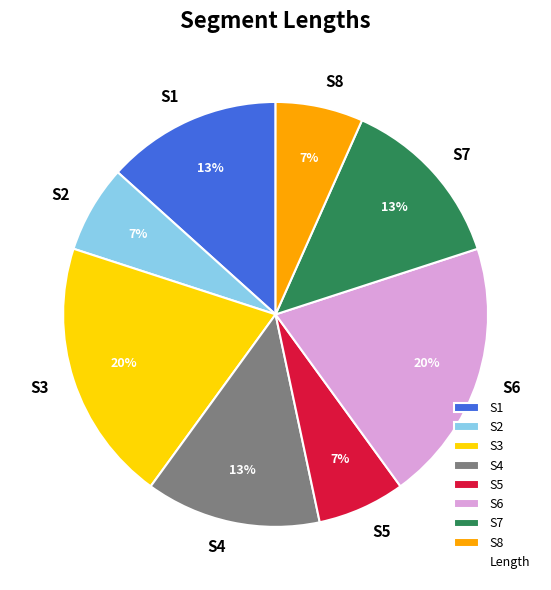

Combined, do S5 and S3 account for over 50%?

No